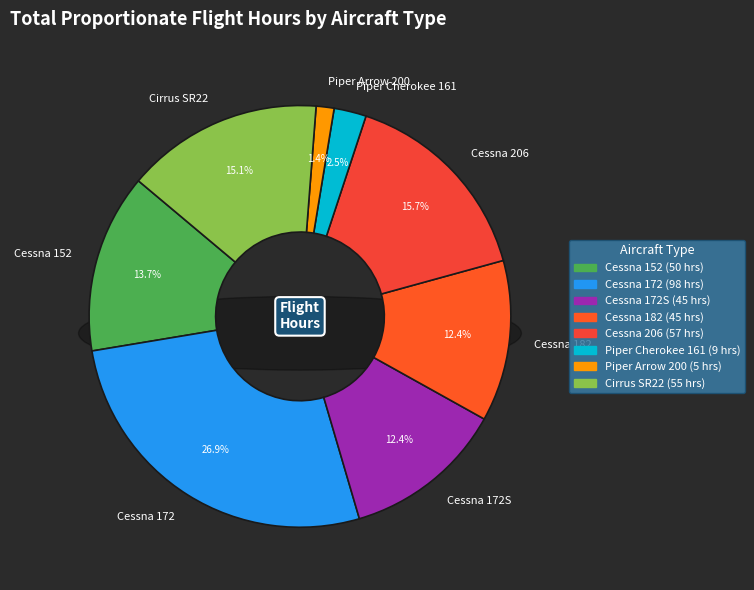

Does Cessna 182 account for over 50% of the chart?

No